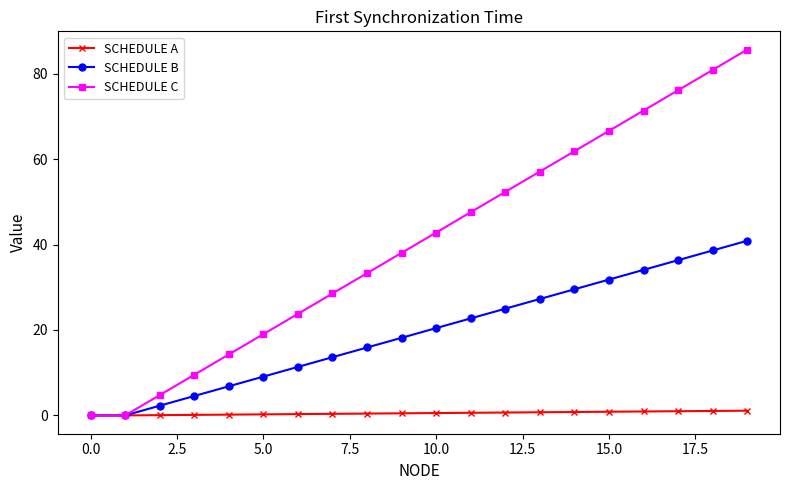

What is the difference between the maximum and second lowest values in the SCHEDULE A series?

1.1